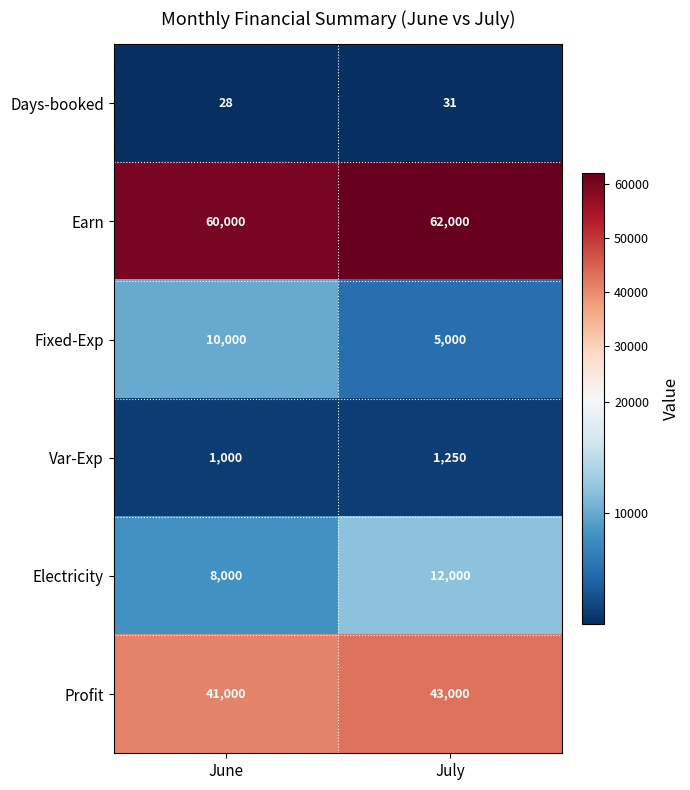

What is the sum of all Fixed-Exp values?

15000